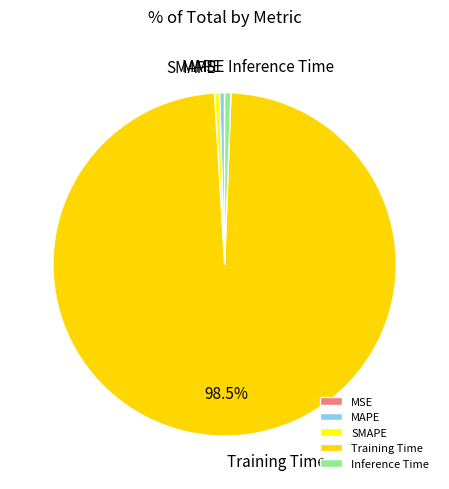

To the nearest percent, what is the average slice percentage?

20%